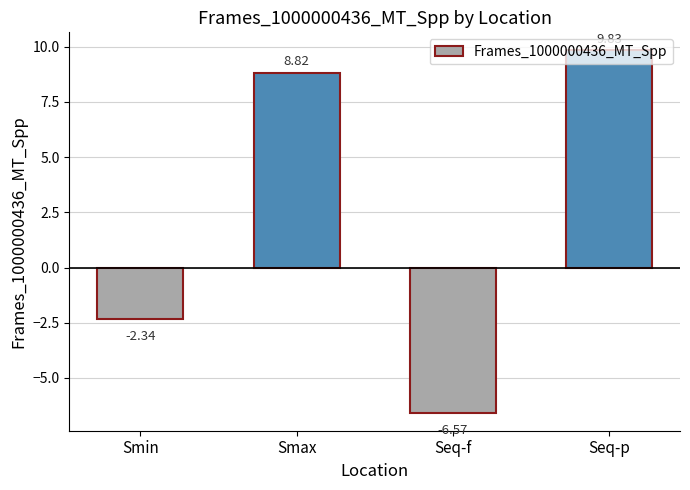

What is the label of the 2nd bar from the right?

Seq-f